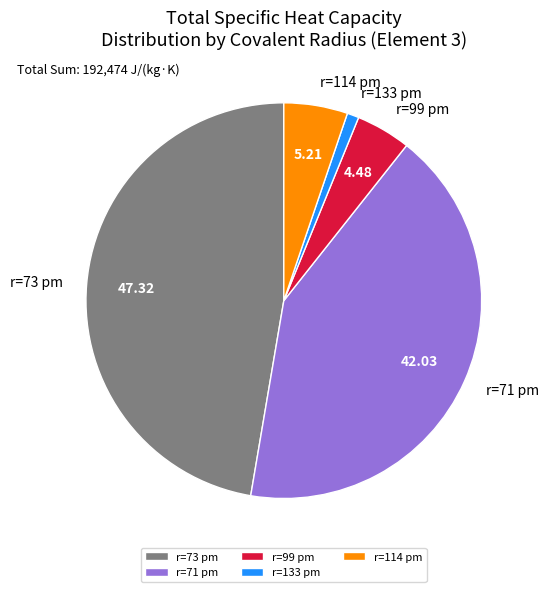

Is the sum of r=99 pm and r=133 pm greater than half?

No